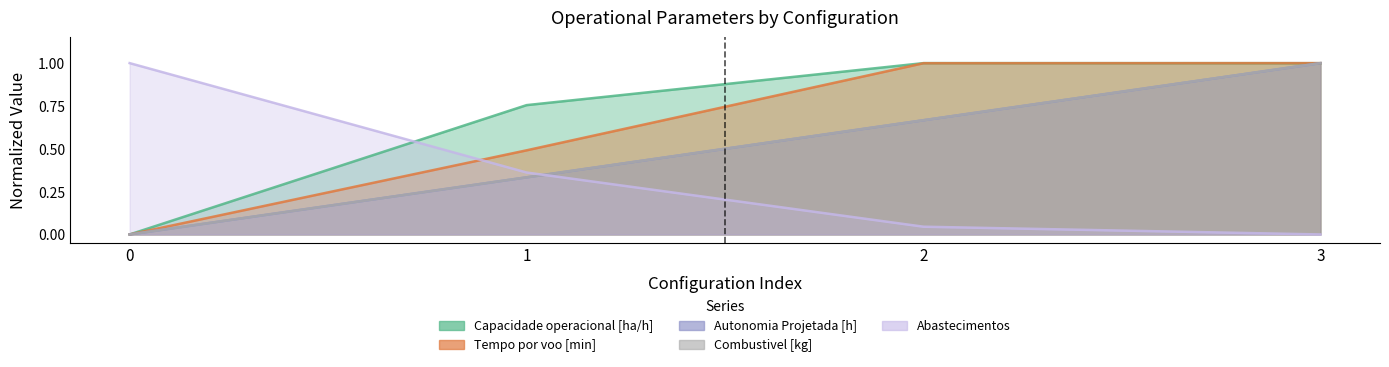

The Capacidade operacional [ha/h] series shows 1.0 at 3. True or false?

True